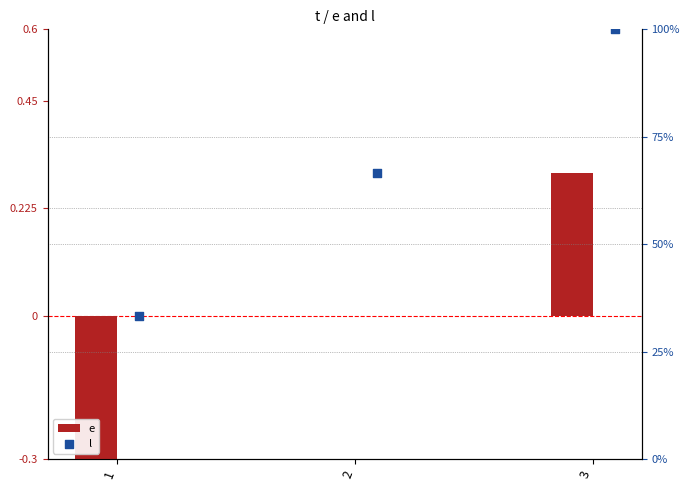

Which series contains the lowest Y value?

e